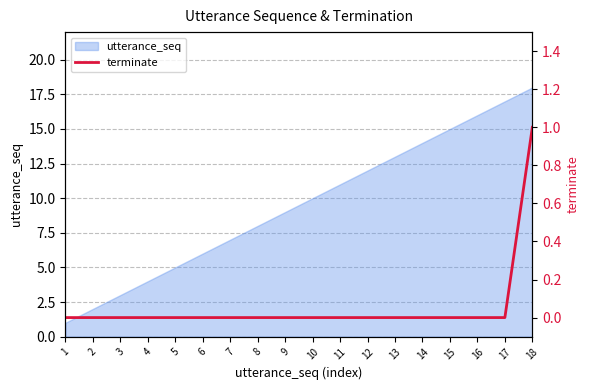

Reading left to right, list all the values displayed in this chart.

0	0	0	0	0	0	0	0	0	0	0	0	0	0	0	0	0	1